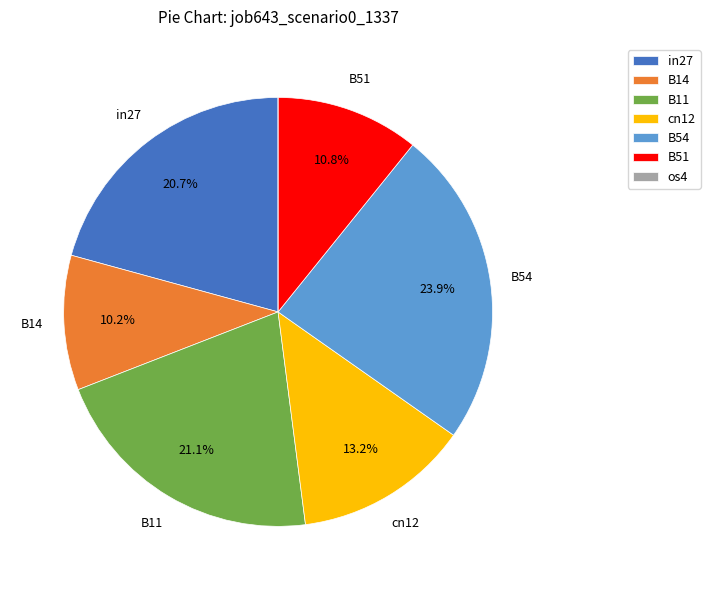

Is there a majority slice in this chart?

No